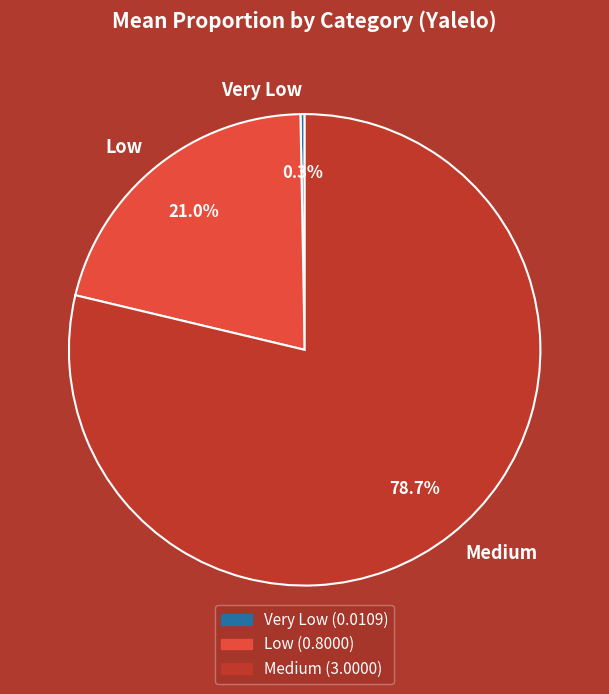

What is the ratio of the value at Low to the value at Medium?

0.3